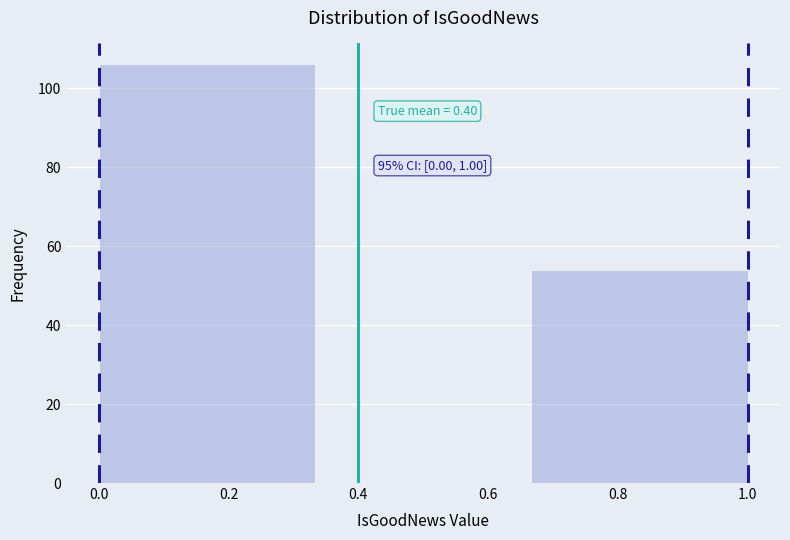

Which range on the x-axis has the tallest bar?

0.00 to 0.34